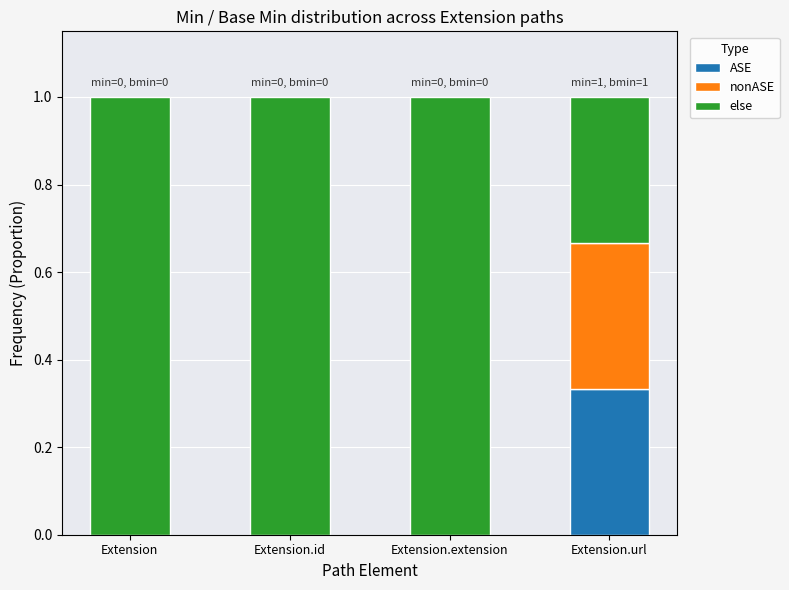

Are the bars horizontal?

No